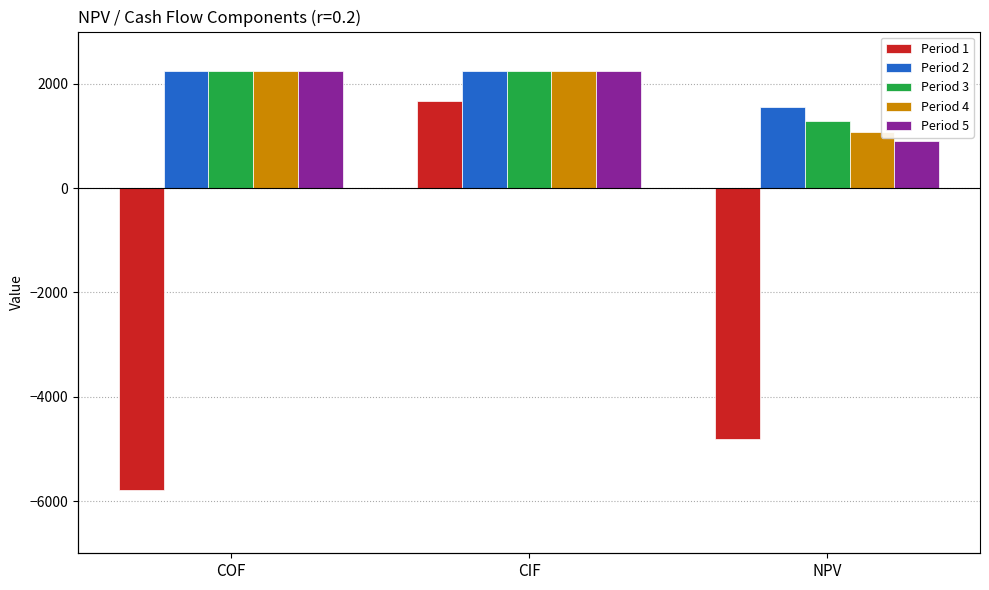

At which label is Period 4 closest to 1657?

NPV